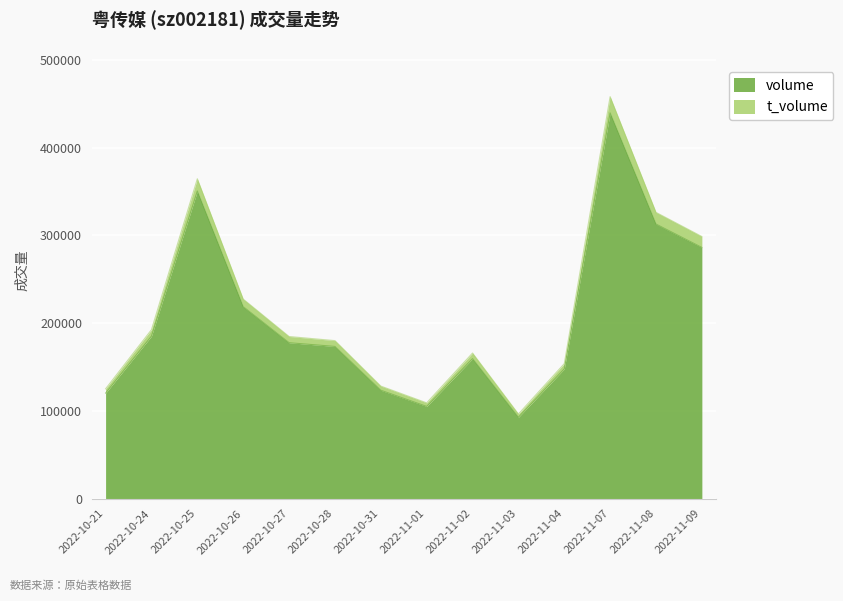

The volume series shows 147912 at 2022-11-04. True or false?

True